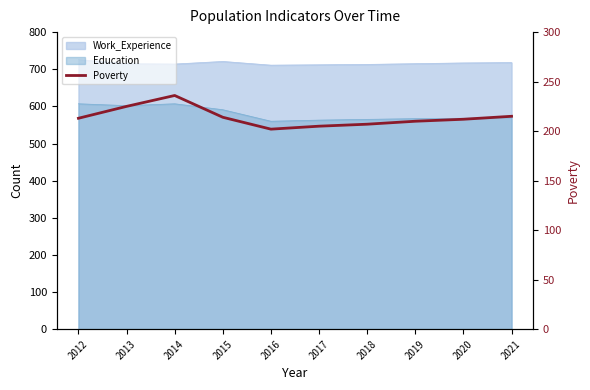

What value does the data have at 2012?

213